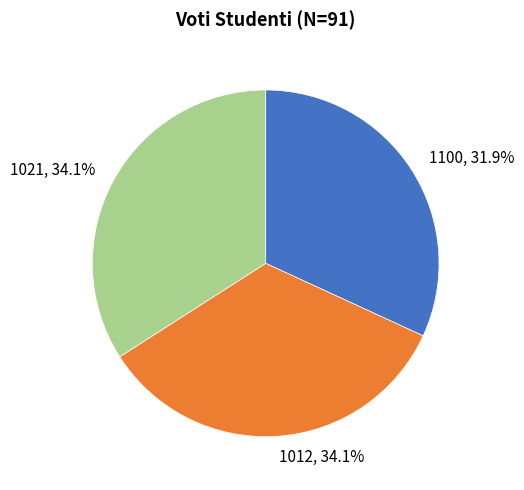

What percentage is NOT represented by 1021?

65.9%